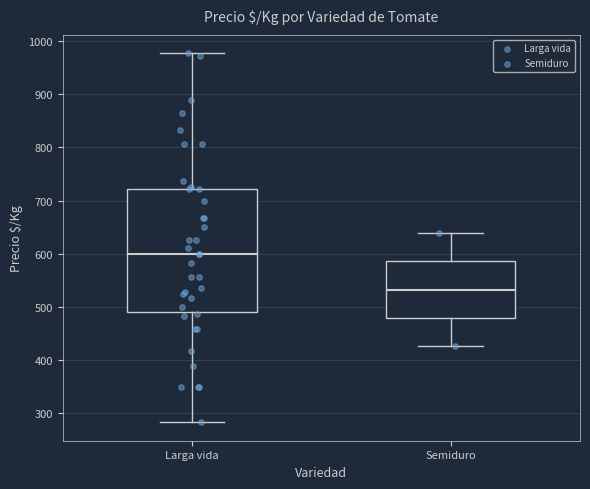

Reading left to right, transcribe this box plot: for each box, give where its median line is, the range the box spans, and where its two whiskers end, as read against the y-axis. The values are not printed on the chart, so give them approximately, as read against the axis.

Larga vida: median 600, box 490 to 720, whiskers 280 to 980
Semiduro: median 530, box 480 to 590, whiskers 430 to 640